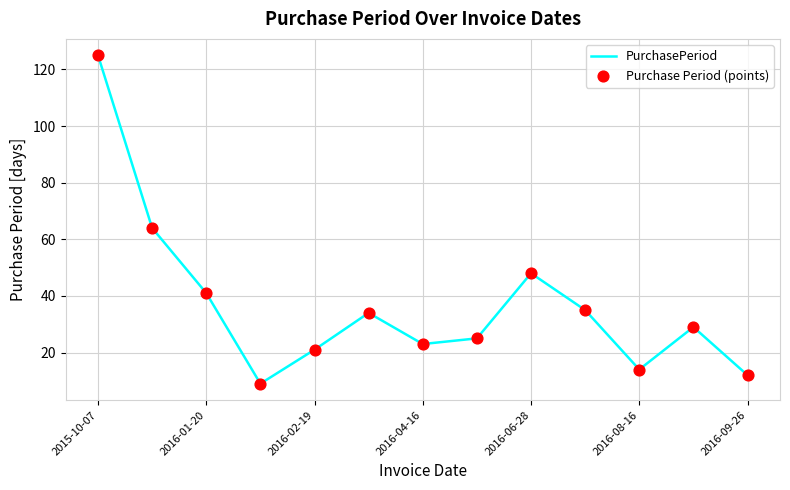

What is the maximum value shown in the chart?

125